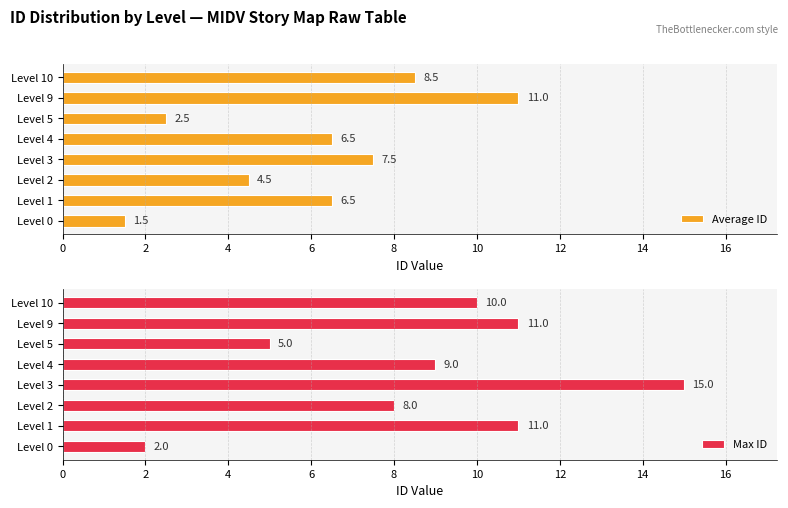

Which series has the largest total across all categories?

Max ID